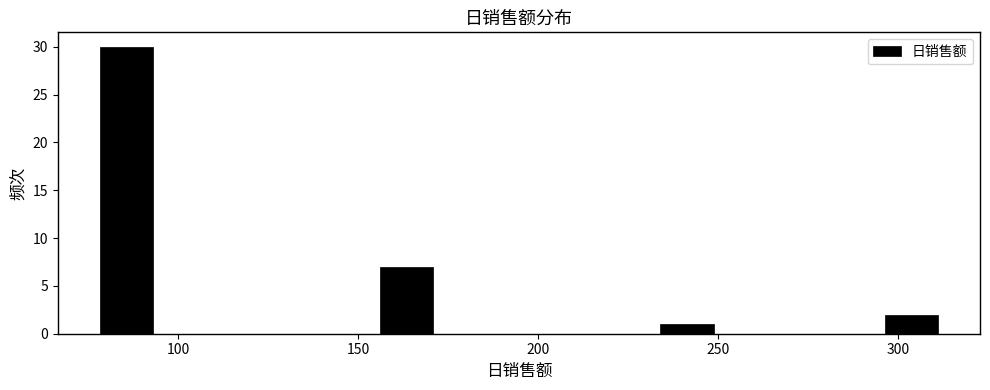

Read against the x-axis, roughly where is the centre of the tallest bar?

85